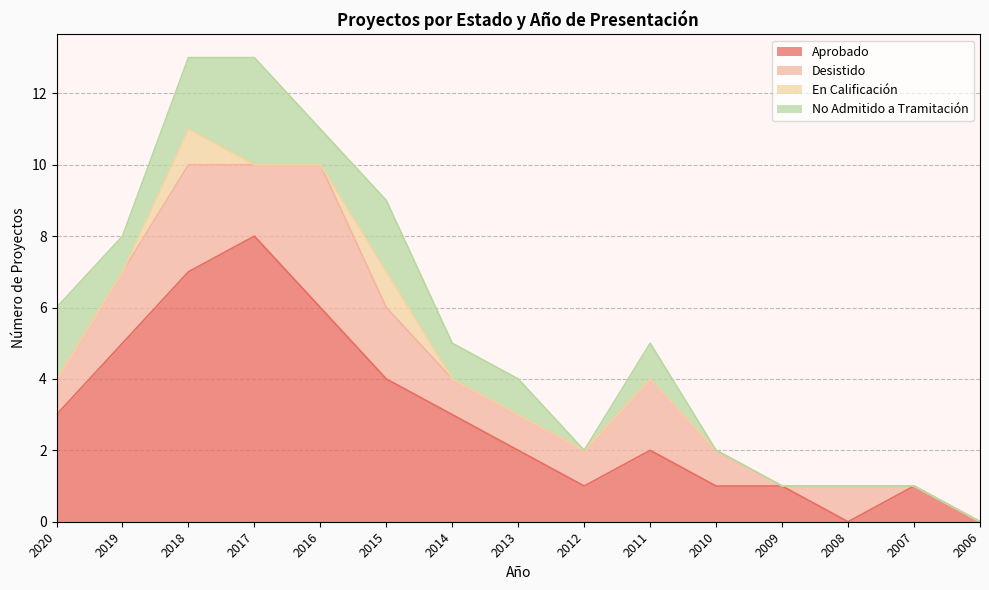

Reading left to right, list all the values displayed in this chart.

Aprobado: 3	5	7	8	6	4	3	2	1	2	1	1	0	1	0
Desistido: 1	2	3	2	4	2	1	1	1	2	1	0	1	0	0
En Calificación: 0	0	1	0	0	1	0	0	0	0	0	0	0	0	0
No Admitido a Tramitación: 2	1	2	3	1	2	1	1	0	1	0	0	0	0	0